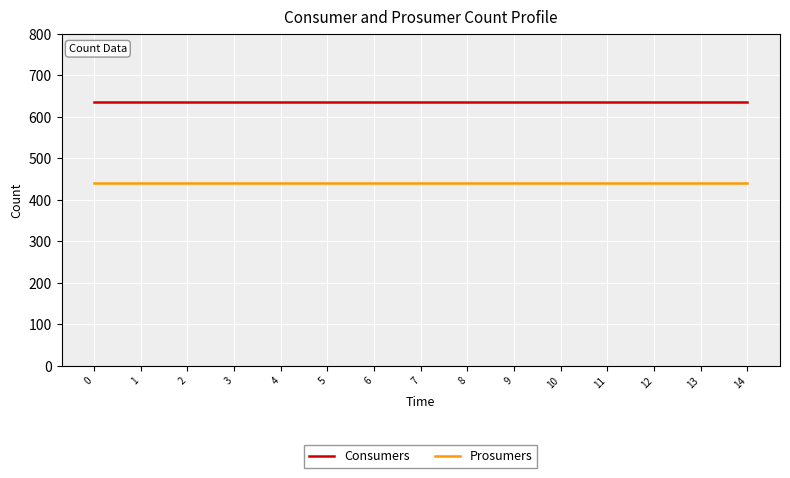

The Consumers series shows 155 at 0. True or false?

False